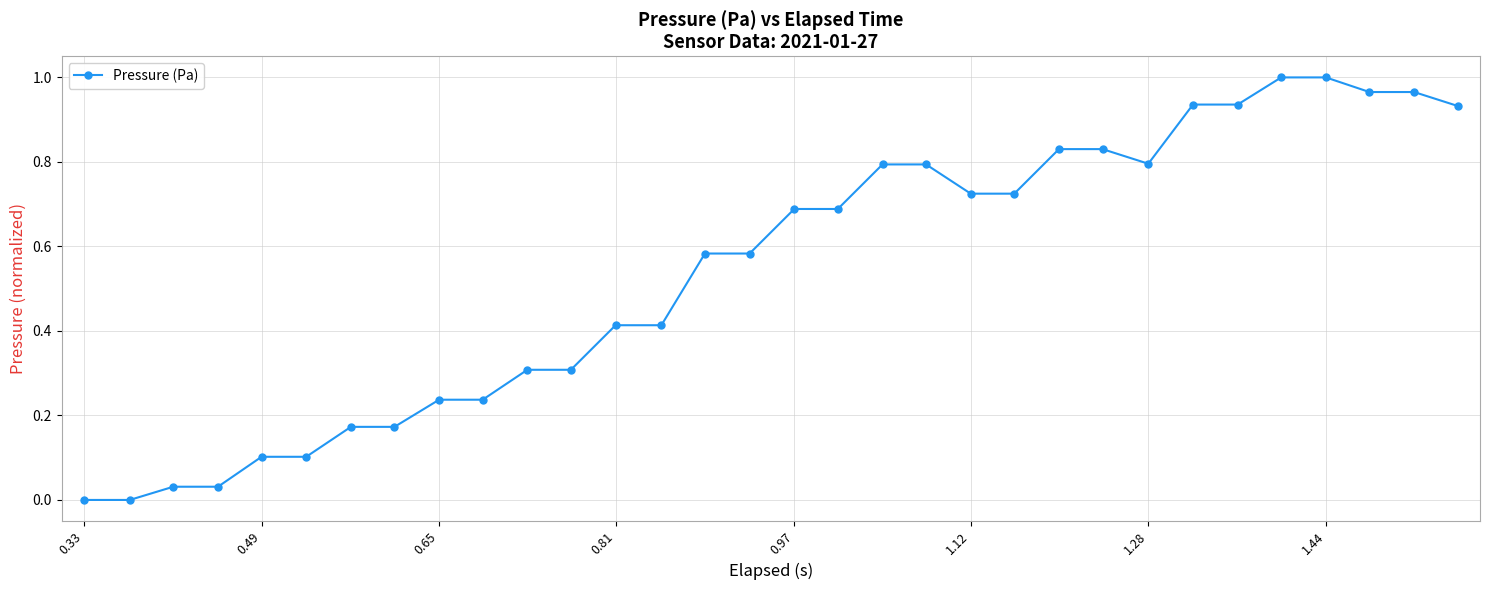

What is the average value?

0.5